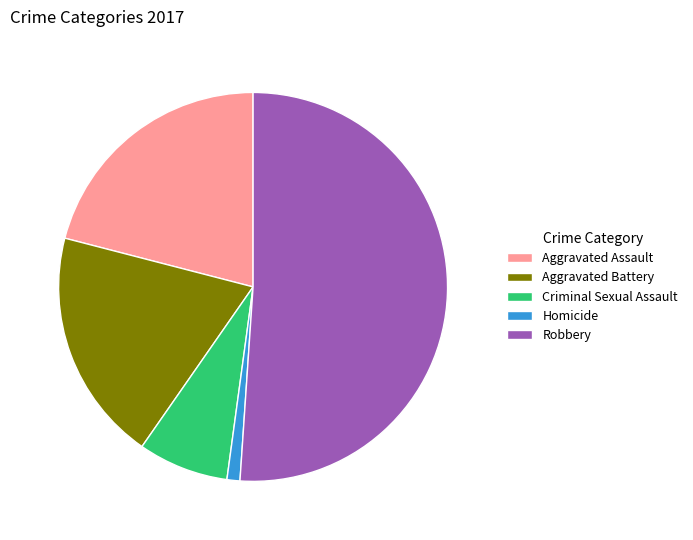

What is the ratio of the value at Robbery to the value at Aggravated Battery?

2.6